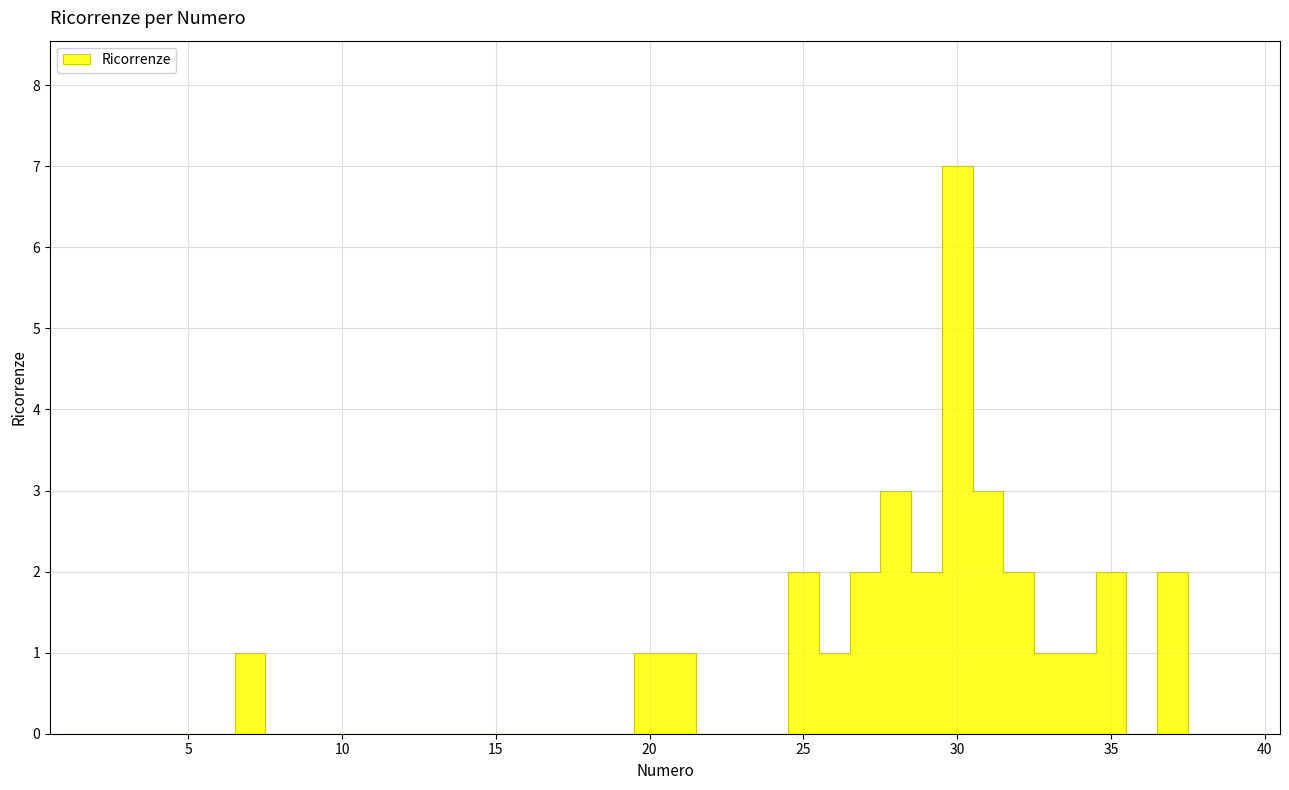

What is the greatest value displayed?

7